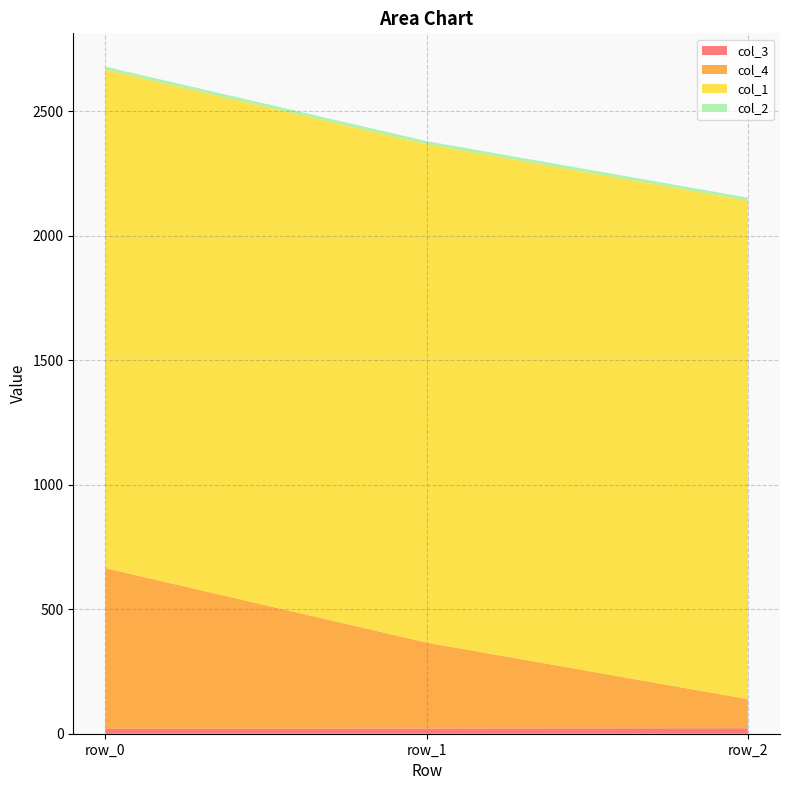

Reading left to right, what are all the values shown in this chart?

col_3: row_0=20	row_1=21	row_2=22
col_4: row_0=645	row_1=345	row_2=117
col_1: row_0=2002	row_1=2002	row_2=2002
col_2: row_0=12	row_1=12	row_2=12